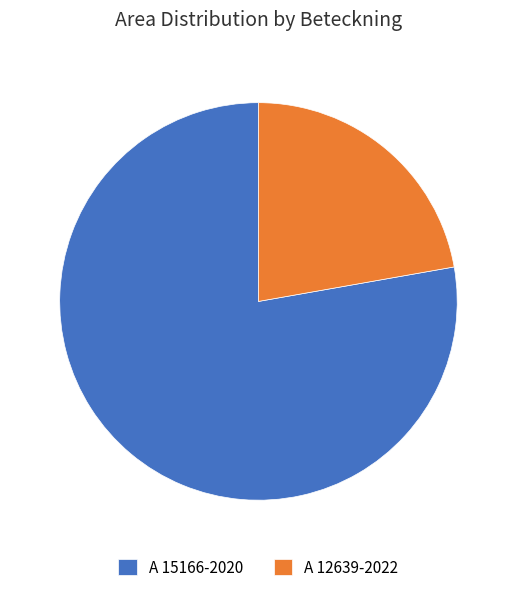

Is it true that A 12639-2022 is 35% of the pie?

False